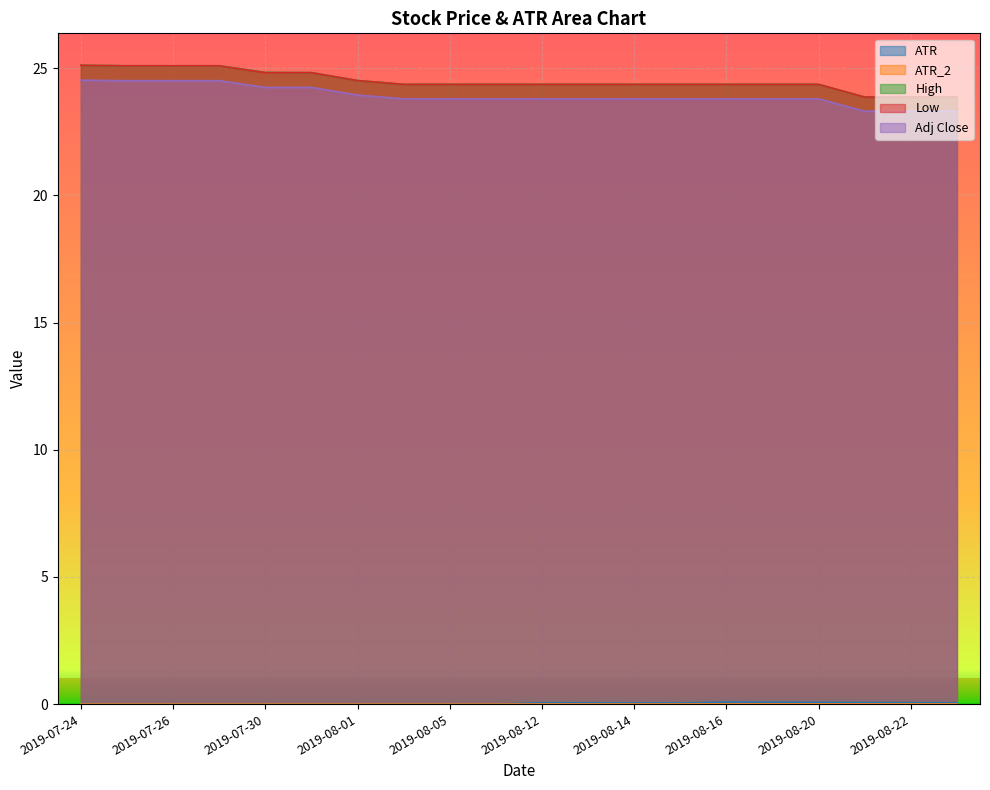

True or false: Low and Adj Close cross at least once.

False